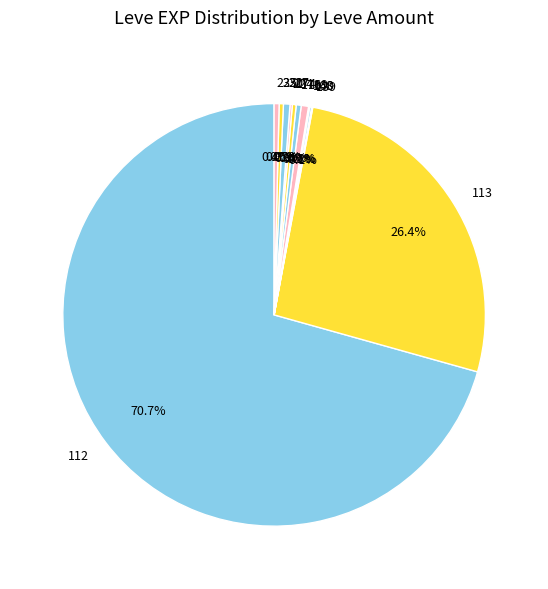

Does 112 account for over 50% of the chart?

Yes